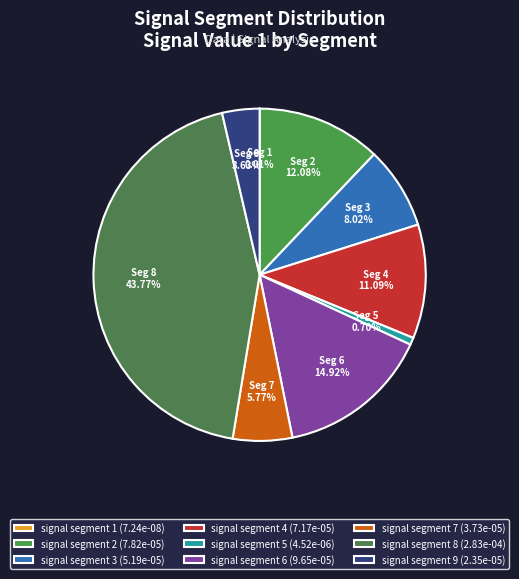

Count the number of slices in the pie.

9